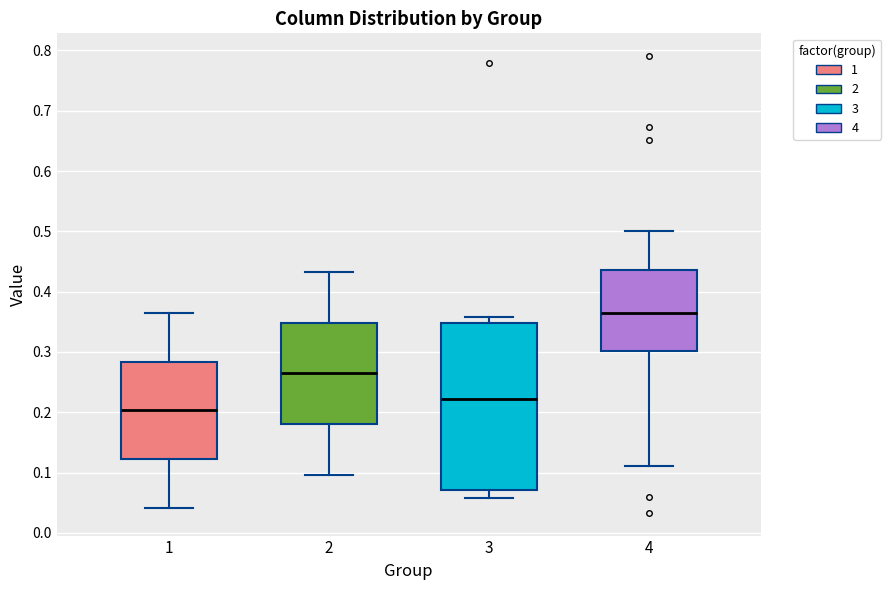

Reading left to right, transcribe this box plot: for each box, give where its median line is, the range the box spans, and where its two whiskers end, as read against the y-axis. The values are not printed on the chart, so give them approximately, as read against the axis.

1: median 0.20, box 0.12 to 0.28, whiskers 0.04 to 0.37
2: median 0.26, box 0.18 to 0.35, whiskers 0.10 to 0.43
3: median 0.22, box 0.07 to 0.35, whiskers 0.06 to 0.36
4: median 0.37, box 0.30 to 0.44, whiskers 0.11 to 0.50